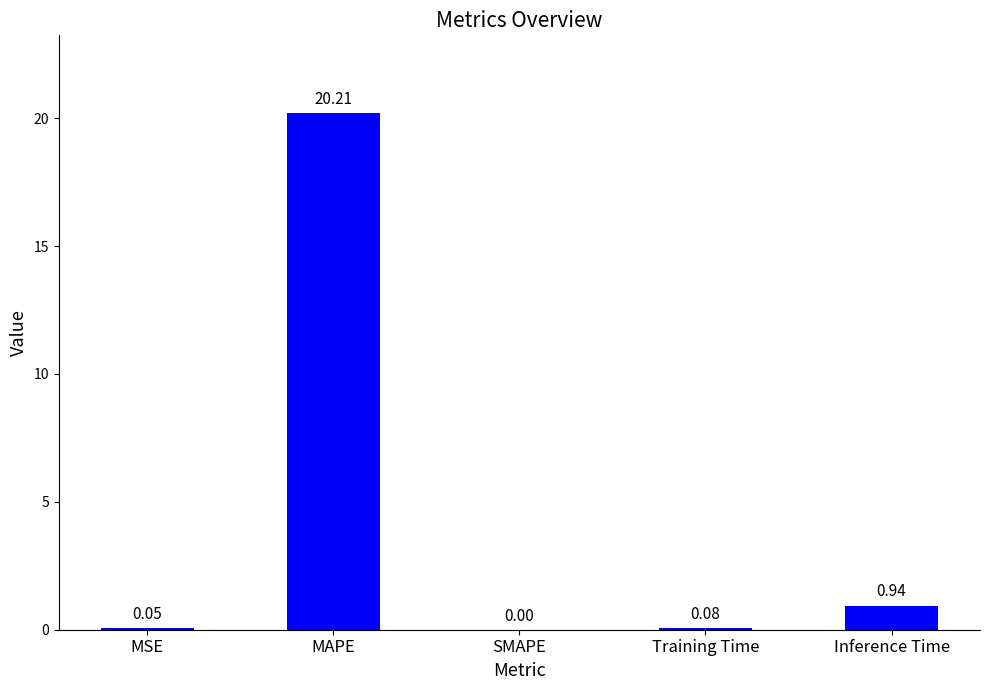

What is the change in value from MSE to Inference Time?

+0.9